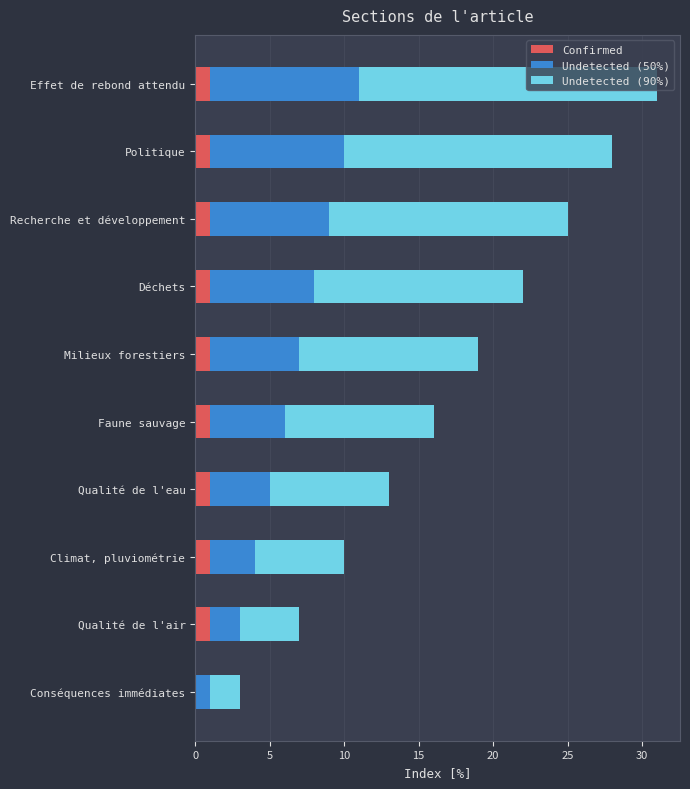

What is the total value across all series at Climat, pluviométrie?

10